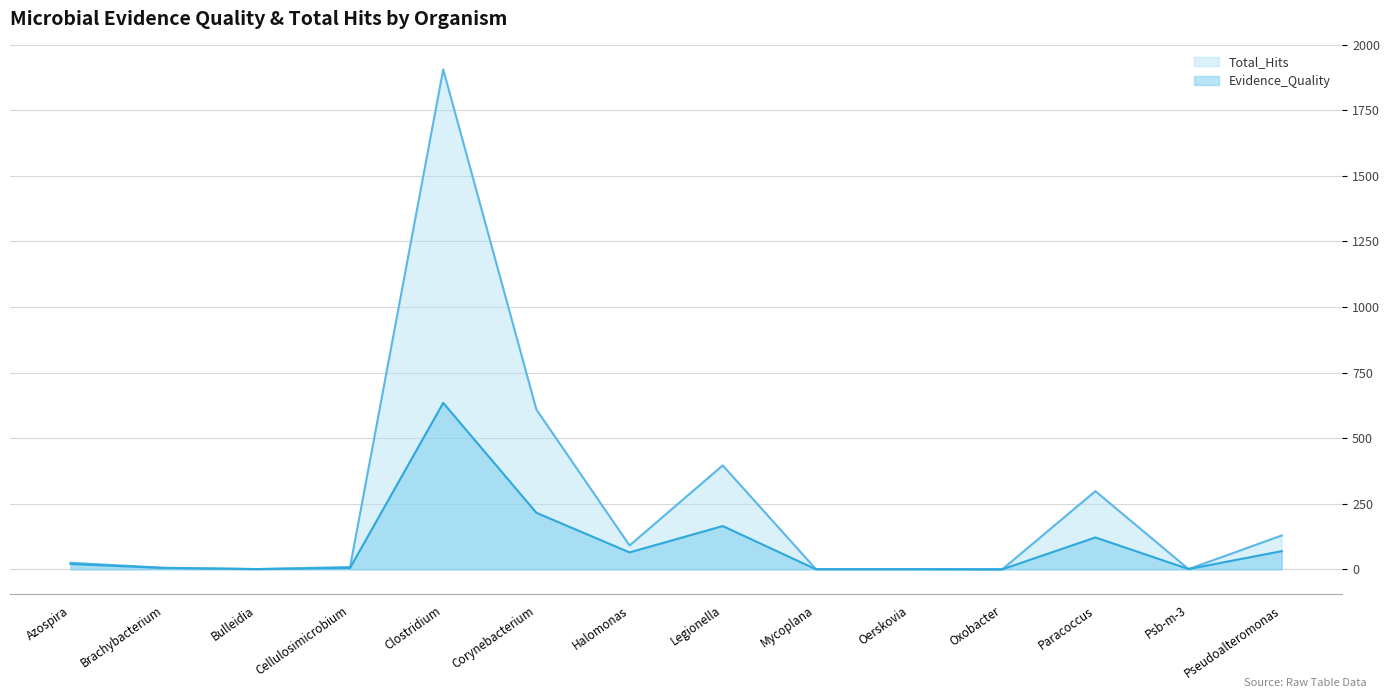

What is the label of the 4th point from the left?

Cellulosimicrobium